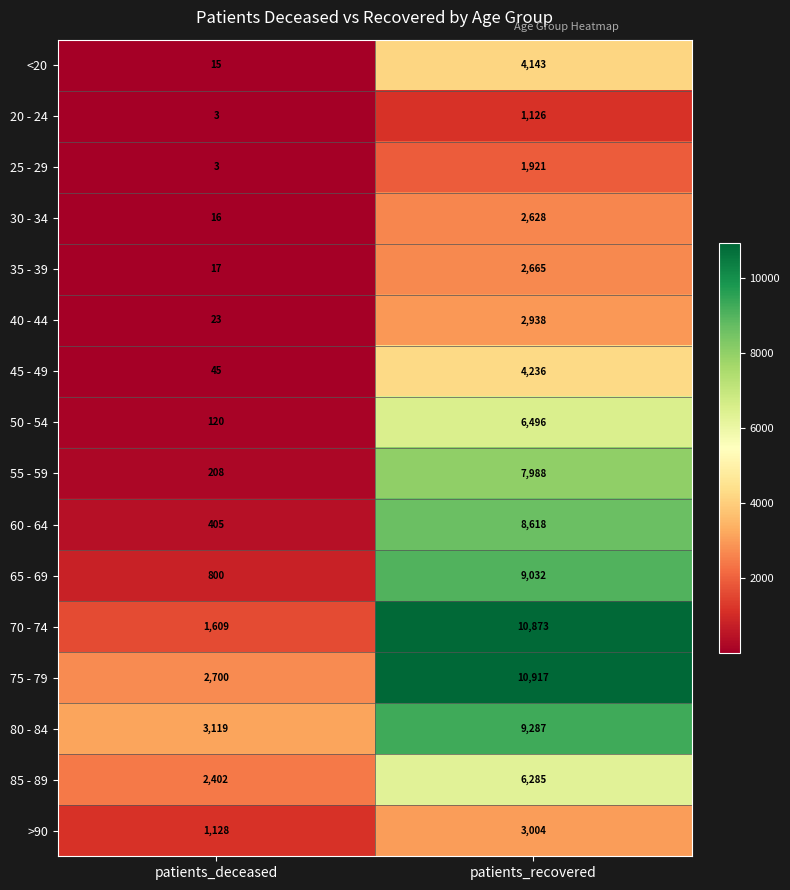

List the series in order of their peak value, lowest first.

20 - 24, 25 - 29, 30 - 34, 35 - 39, 40 - 44, >90, <20, 45 - 49, 85 - 89, 50 - 54, 55 - 59, 60 - 64, 65 - 69, 80 - 84, 70 - 74, 75 - 79